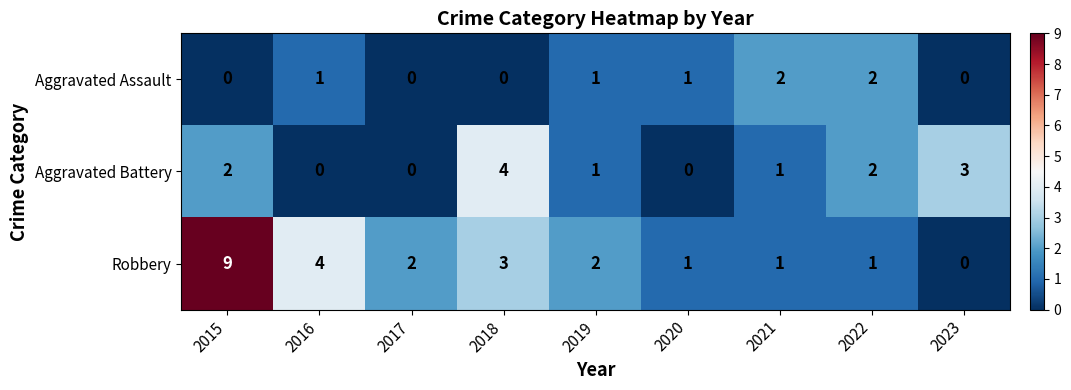

The Aggravated Battery series shows 5 at 2023. True or false?

False